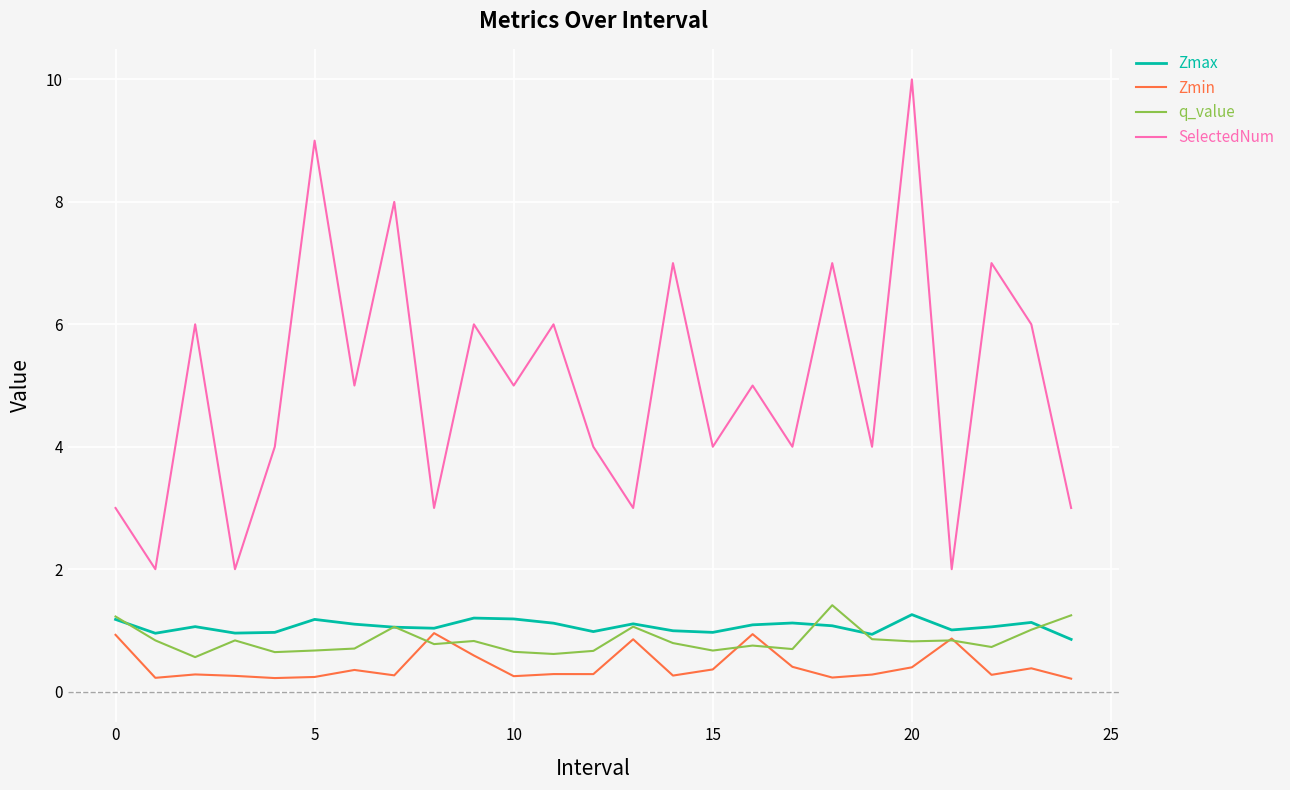

Which series has the largest total across all categories?

SelectedNum